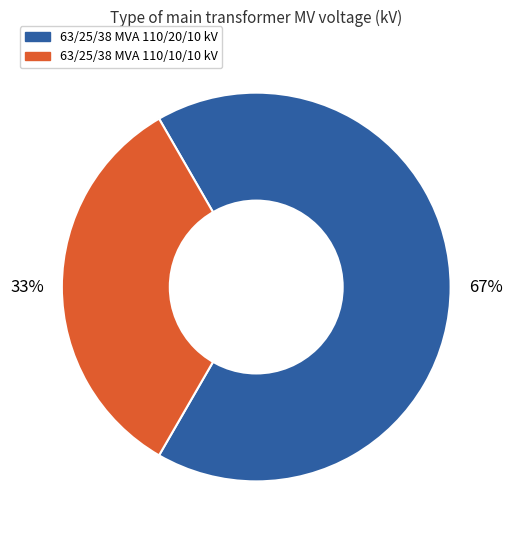

Approximately how many times larger is the value at 63/25/38 MVA 110/20/10 kV compared to 63/25/38 MVA 110/10/10 kV?

2.0